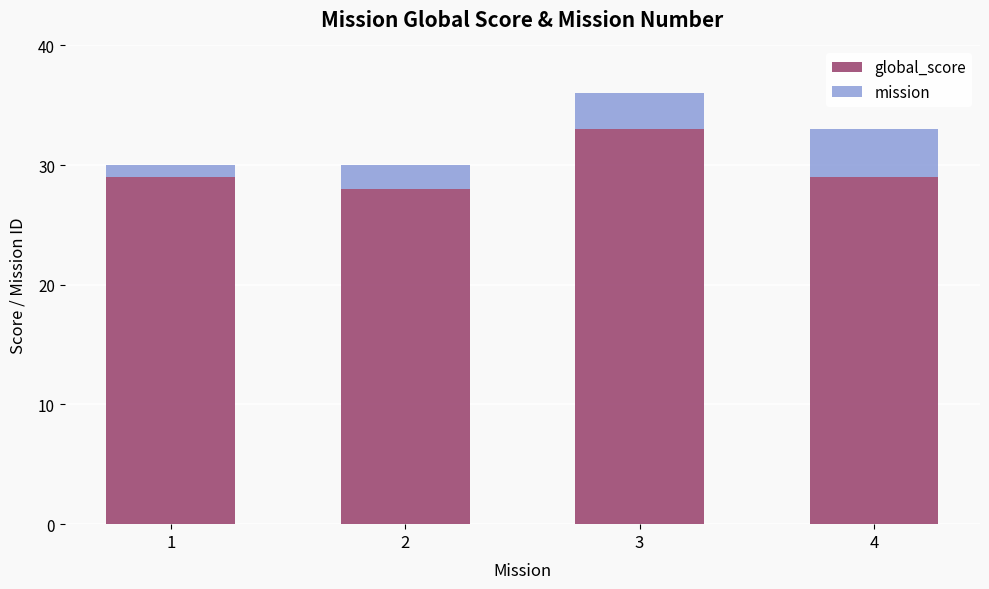

Reading left to right, transcribe the values for global_score.

29	28	33	29